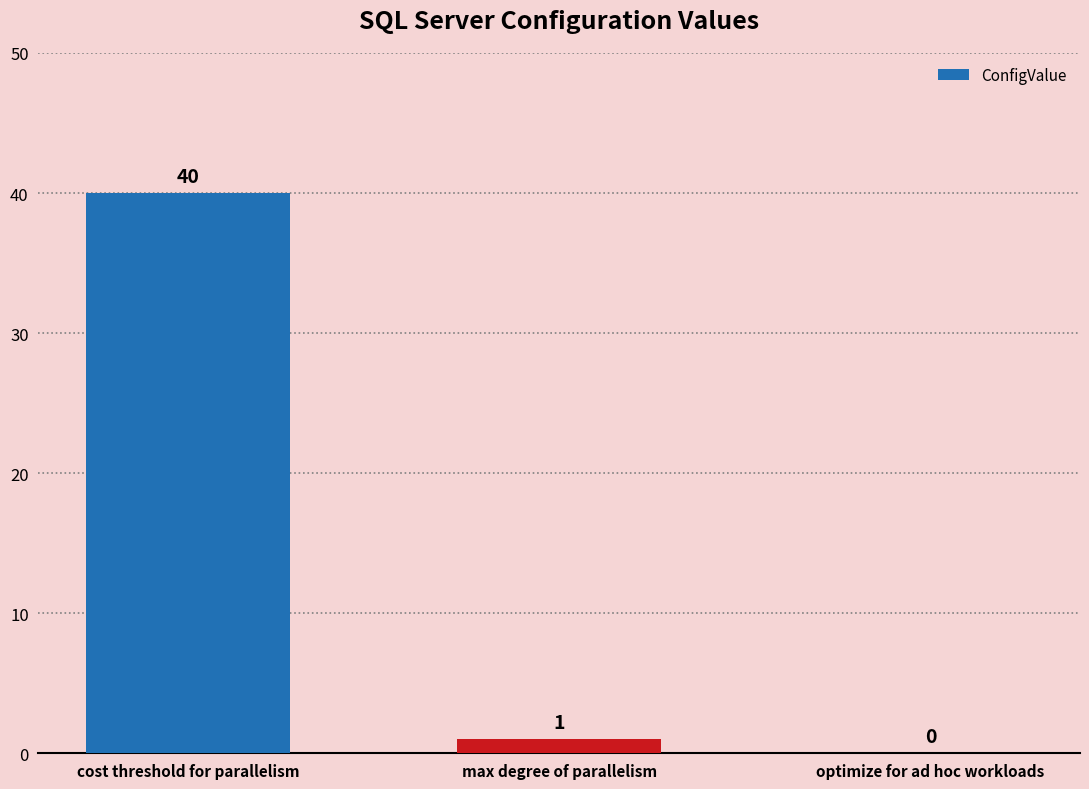

What is the change in value from max degree of parallelism to optimize for ad hoc workloads?

-1